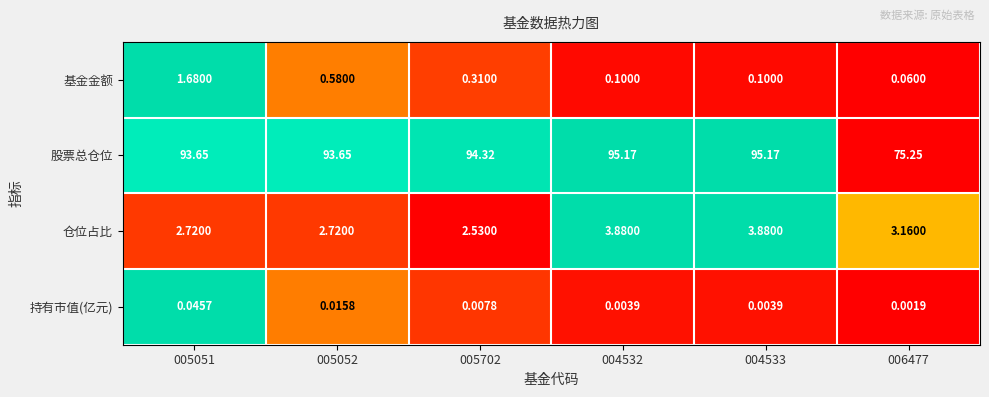

Is the value of 仓位占比 at 004532 greater than the value of 持有市值(亿元) at 004533?

Yes